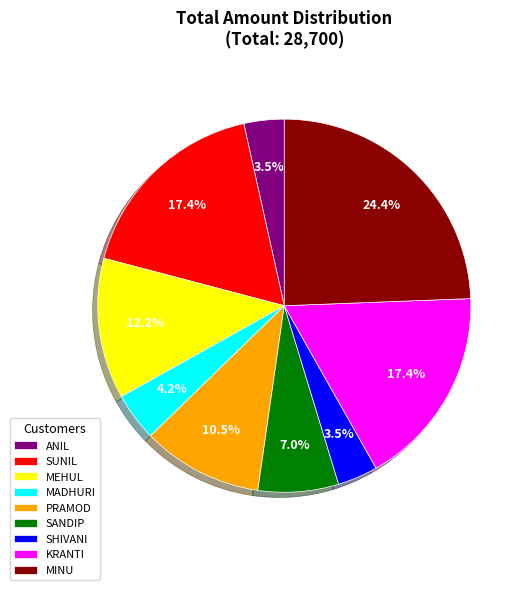

Does SHIVANI represent more than half of the total?

No